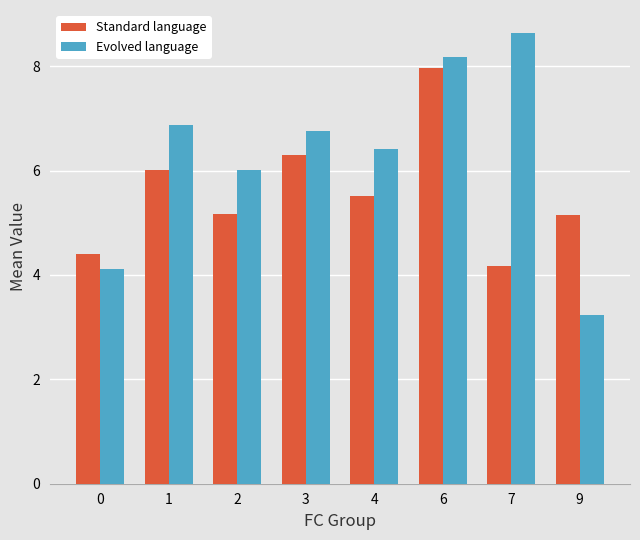

What are all the series names shown in the legend?

Standard language, Evolved language